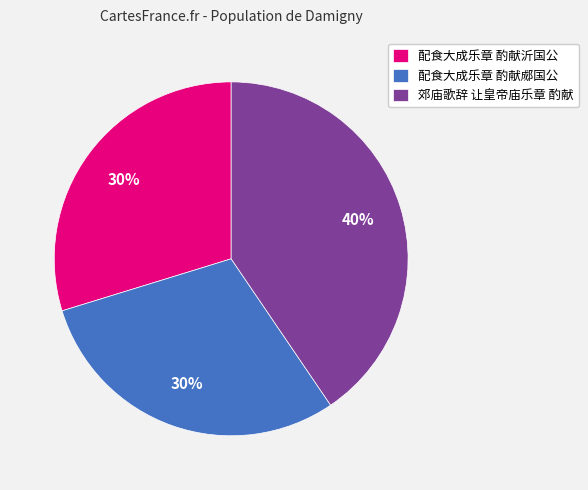

Does 配食大成乐章 酌献沂国公 represent more than half of the total?

No